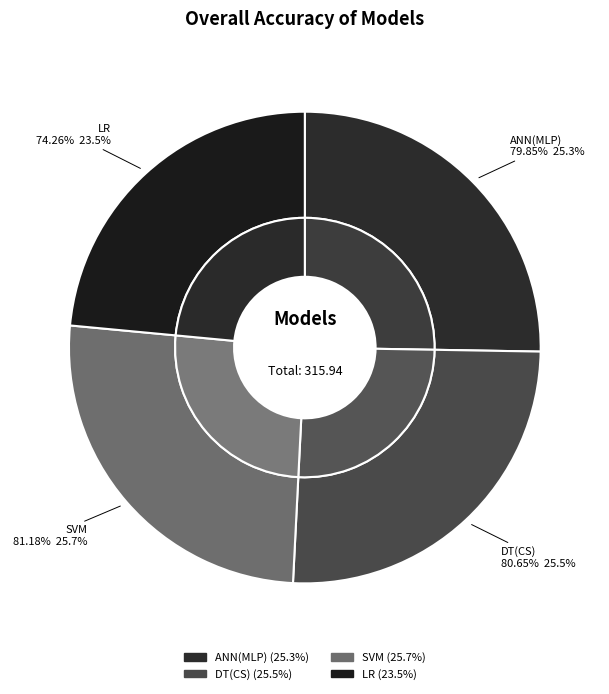

Which category has the smallest portion of the pie?

LR